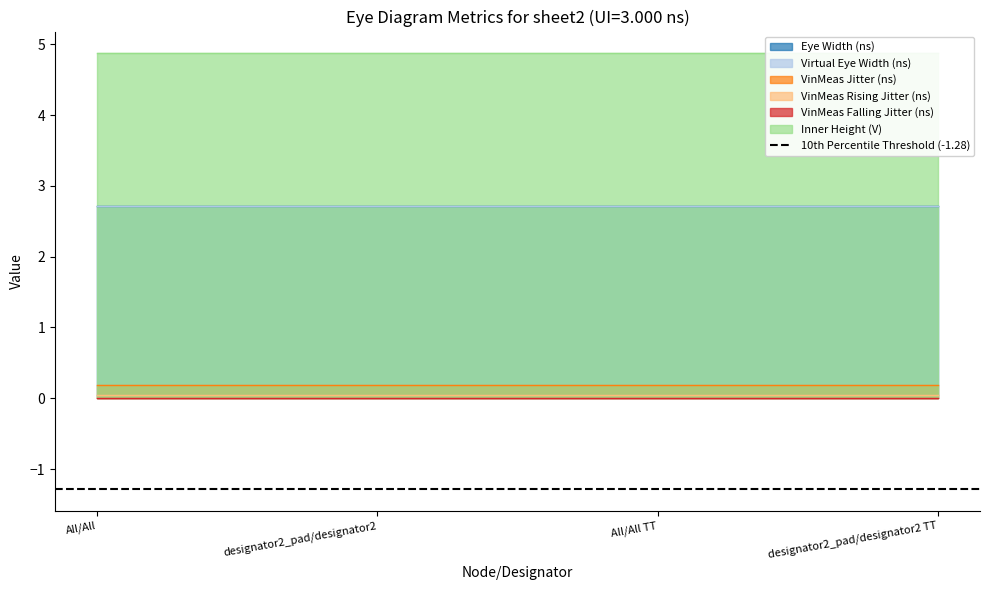

Which series has the largest total across all categories?

Inner Height (V)